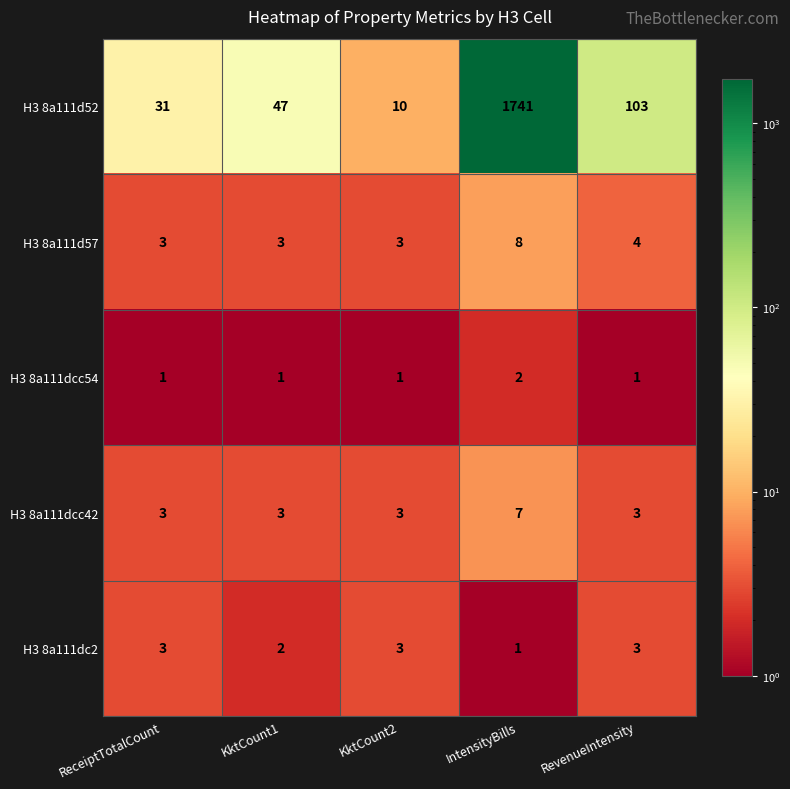

Is it true that H3 8a111dcc42 equals 3 at RevenueIntensity?

True